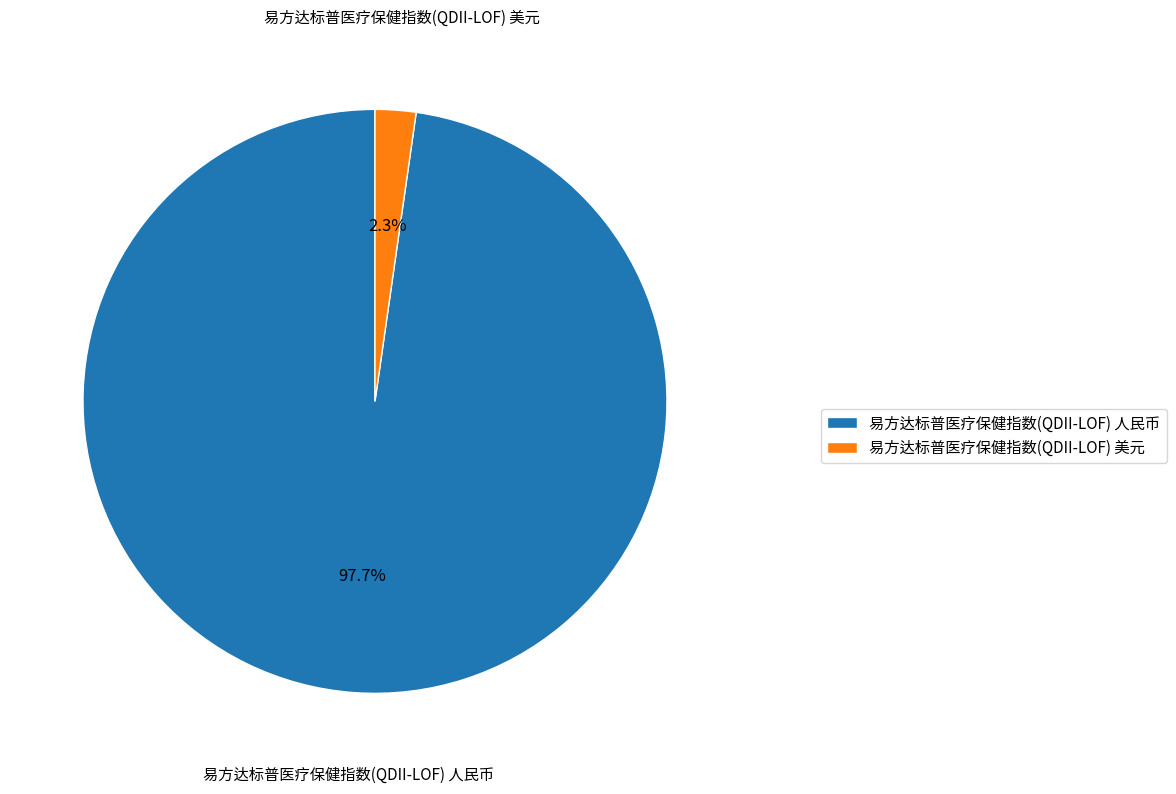

Is it true that 易方达标普医疗保健指数(QDII-LOF) 人民币 is 98% of the pie?

True